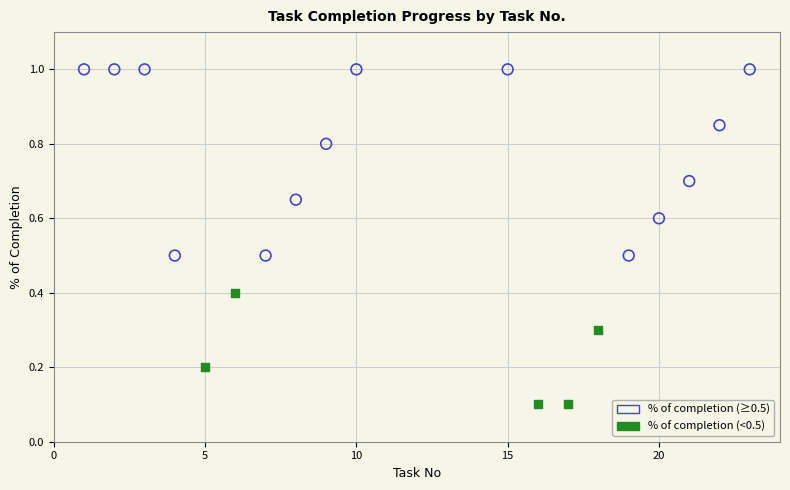

Which series has the widest spread of Y values?

% of completion (≥0.5)